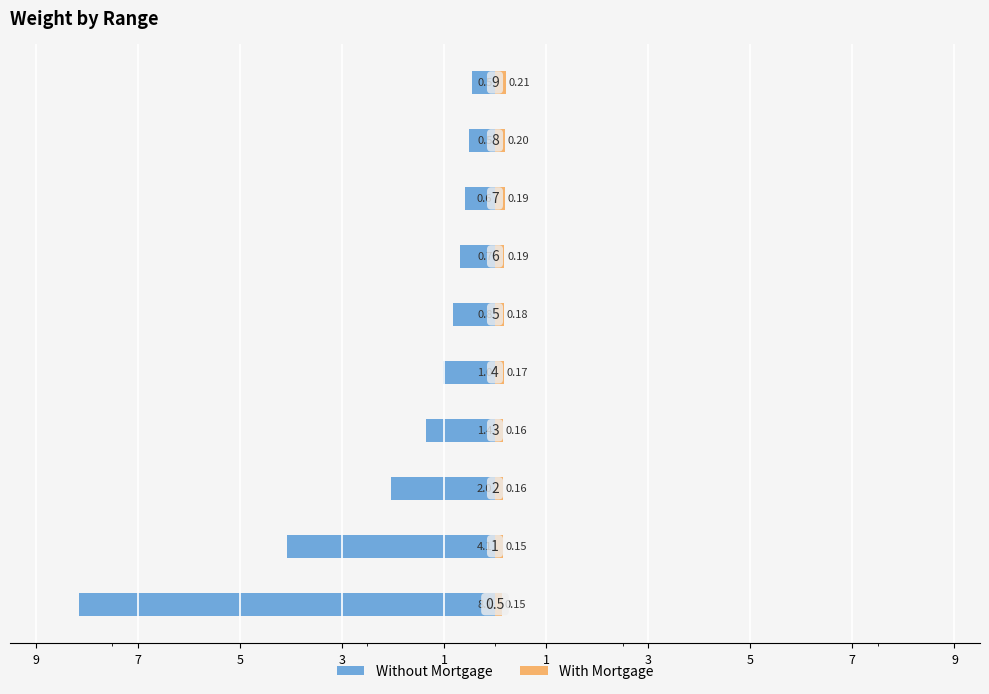

Reading right to left, extract all data points from this chart.

Without Mortgage: 9=-0.5	7=-0.5	5=-0.6	3=-0.7	1=-0.8	1=-1.0	3=-1.4	5=-2.0	7=-4.1	9=-8.1
With Mortgage: 9=0.2	7=0.2	5=0.2	3=0.2	1=0.2	1=0.2	3=0.2	5=0.2	7=0.2	9=0.1